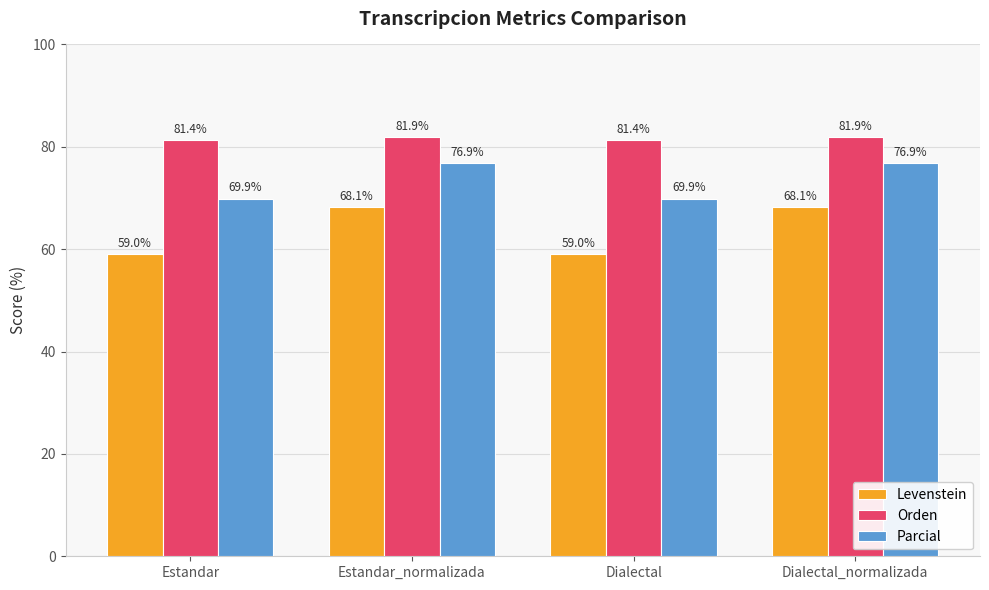

What is the average value of the Orden series?

81.7